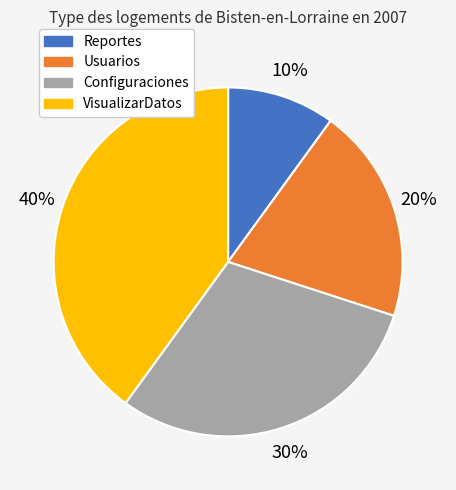

The Configuraciones slice represents 36% of the pie. True or false?

False